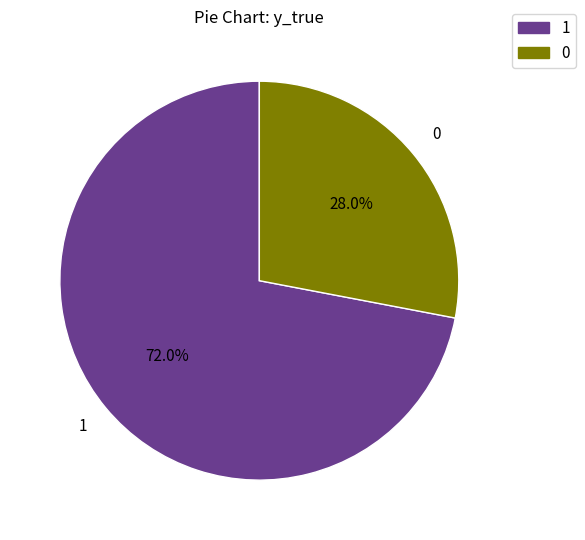

To the nearest percent, what percentage of the pie is 1?

72%